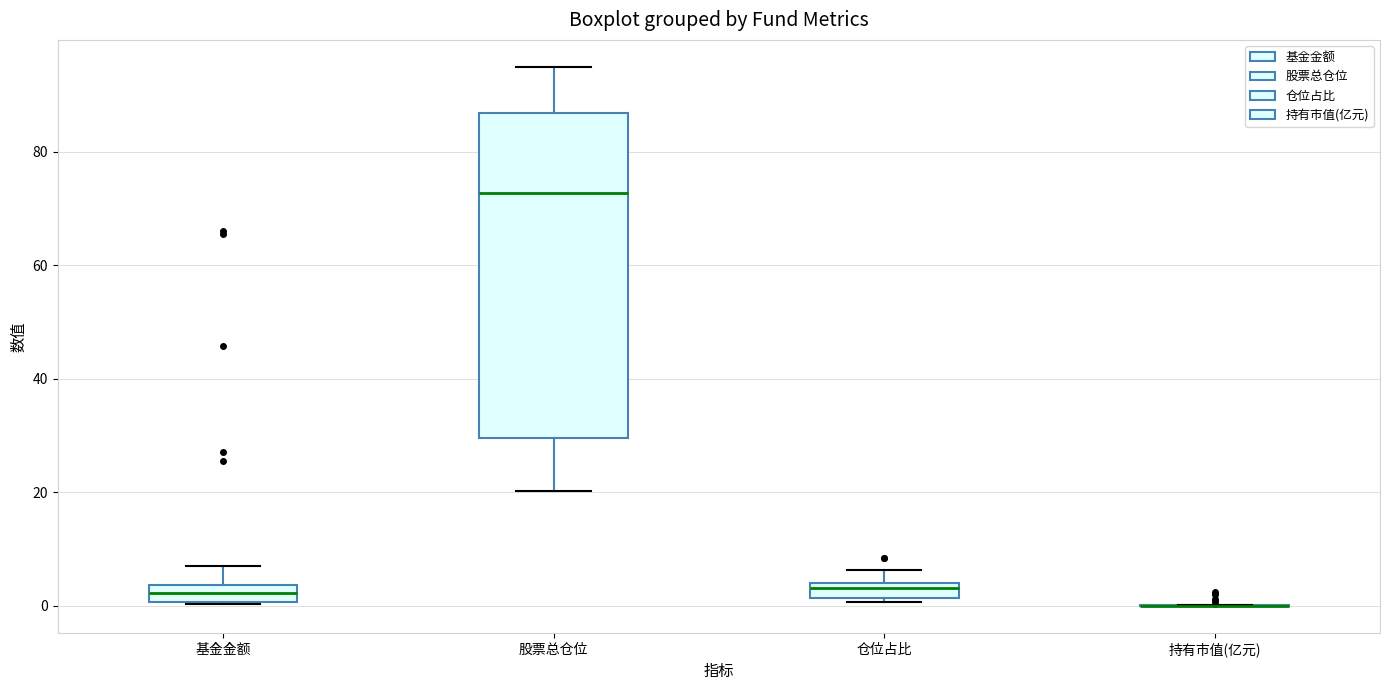

Where does the upper whisker of the box for 仓位占比 end on the y-axis? The values are not printed on the chart, so give them approximately, as read against the axis.

6